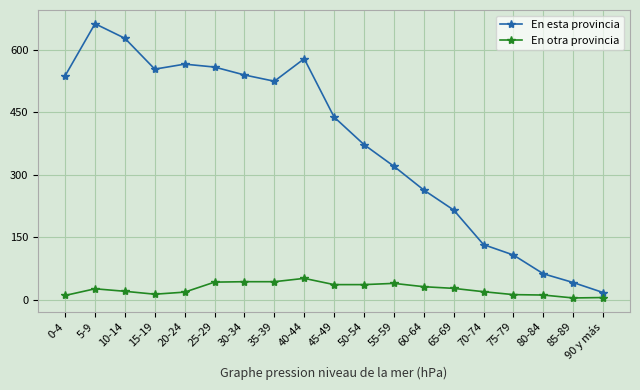

What is the difference between the En esta provincia values at 15-19 and 10-14?

74